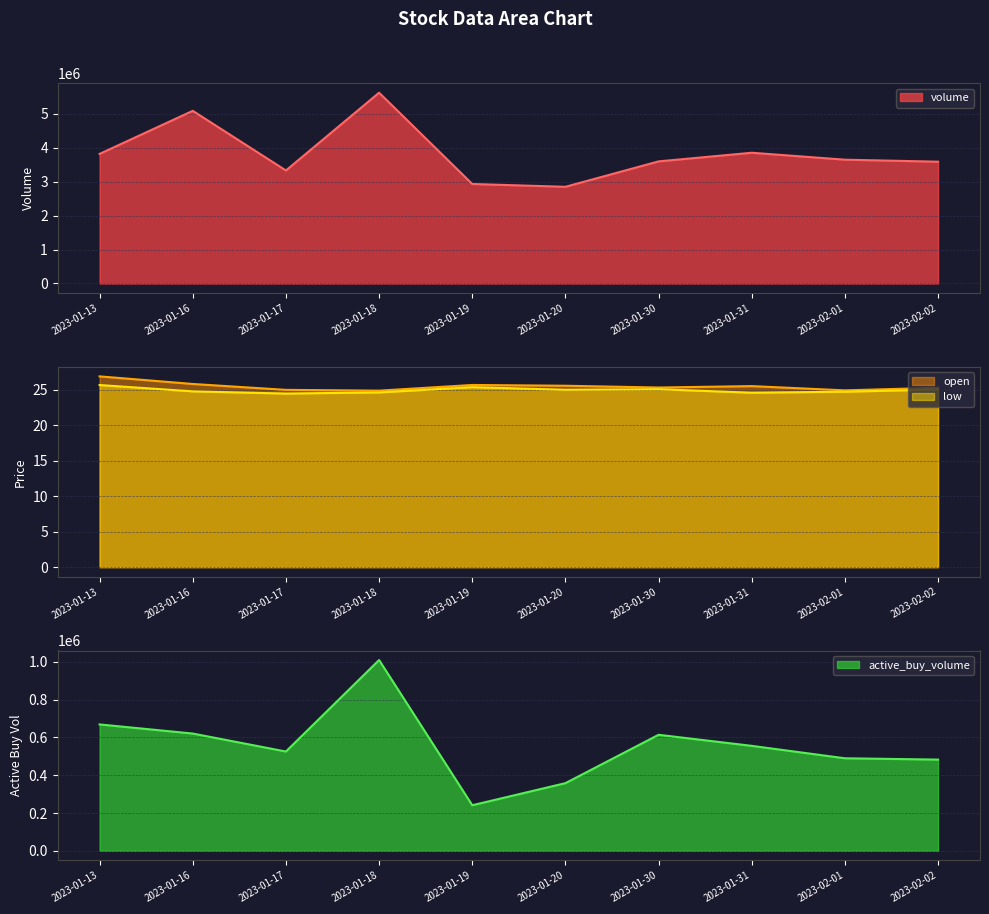

Between 2023-01-16 and 2023-01-19, which series saw the biggest shift?

volume